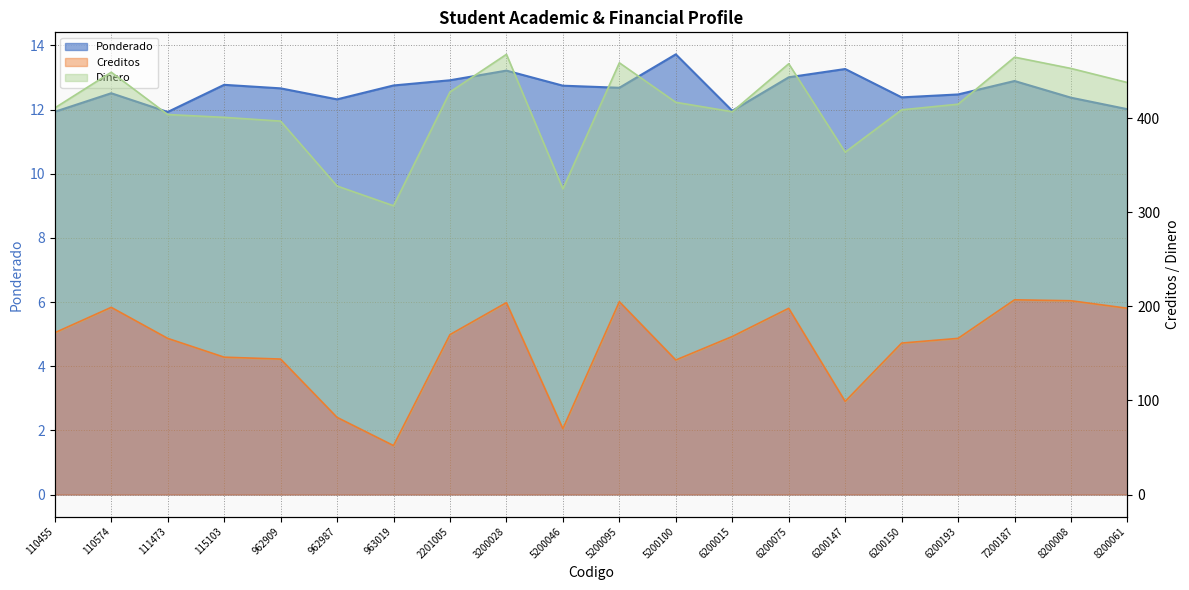

What is the maximum value for Creditos?

207.0